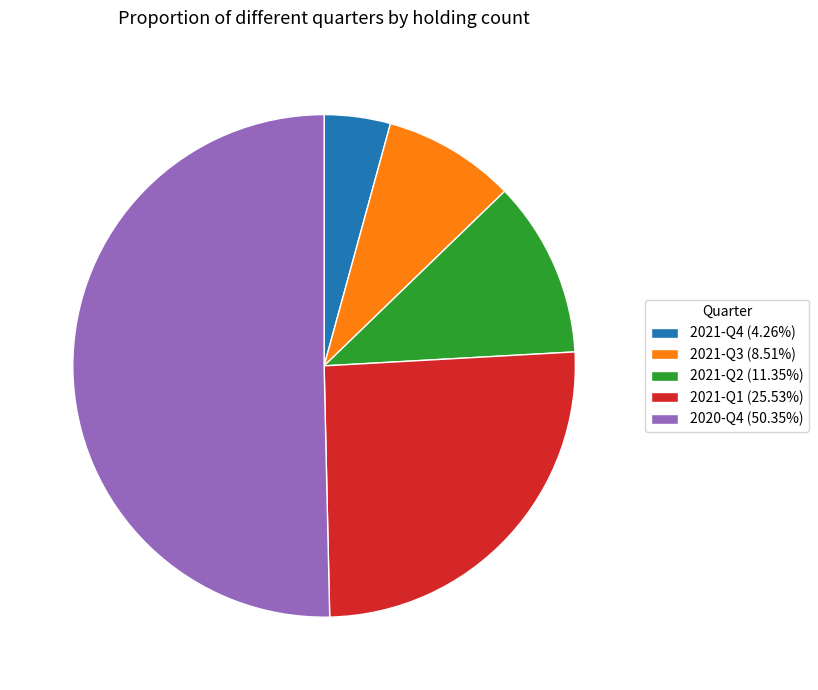

Combined, do 2021-Q2 and 2021-Q4 account for over 50%?

No